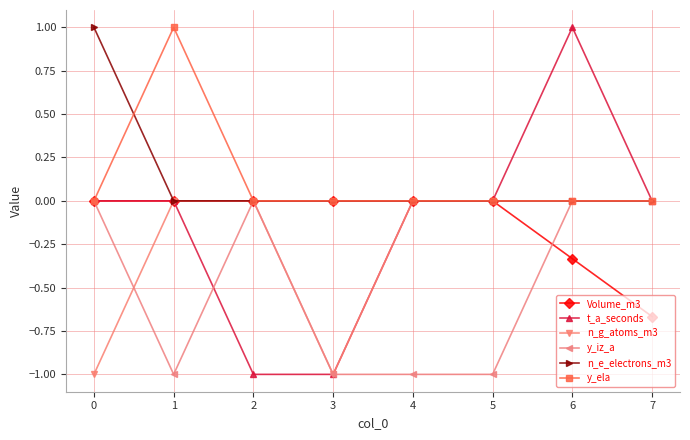

Where is the first local minimum for n_g_atoms_m3?

3